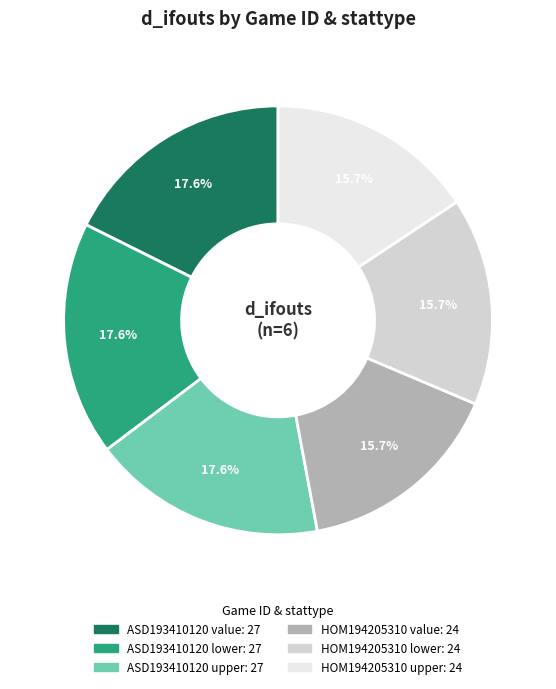

Which category has the biggest portion of the pie?

ASD193410120 value